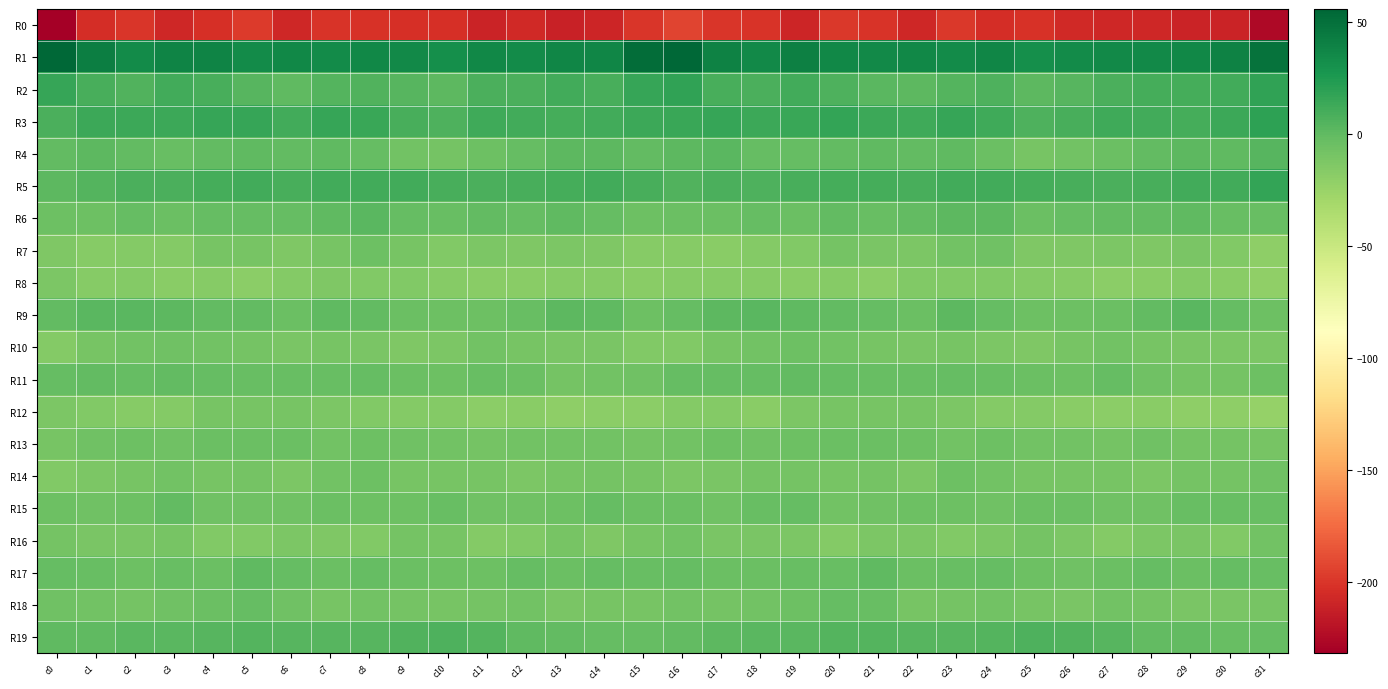

What is the greatest value displayed?

55.7